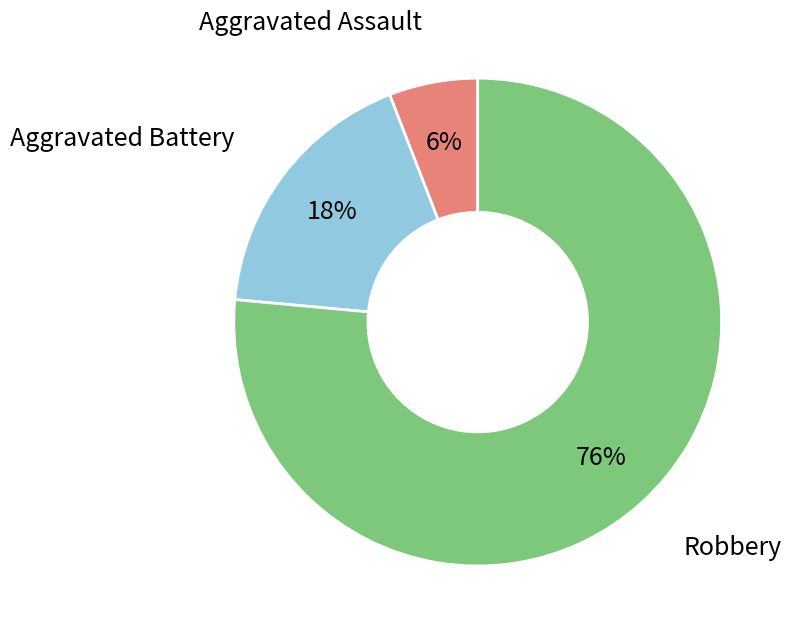

How many slices are in this pie chart?

3